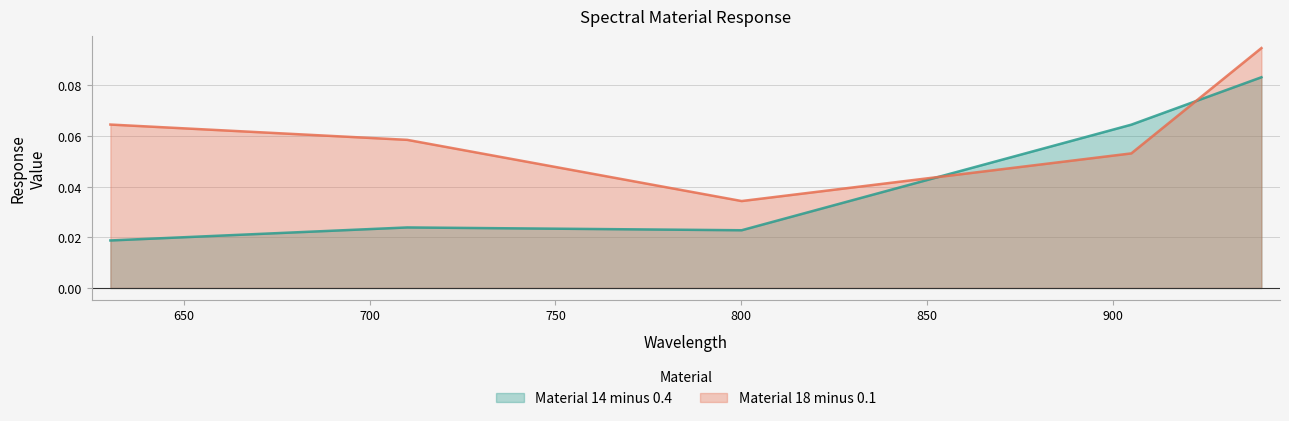

Reading left to right, transcribe all the data shown in this chart.

Material_14_minus_0.4: 0.0	0.0	0.0	0.1	0.1
Material_18_minus_0.1: 0.1	0.1	0.0	0.1	0.1